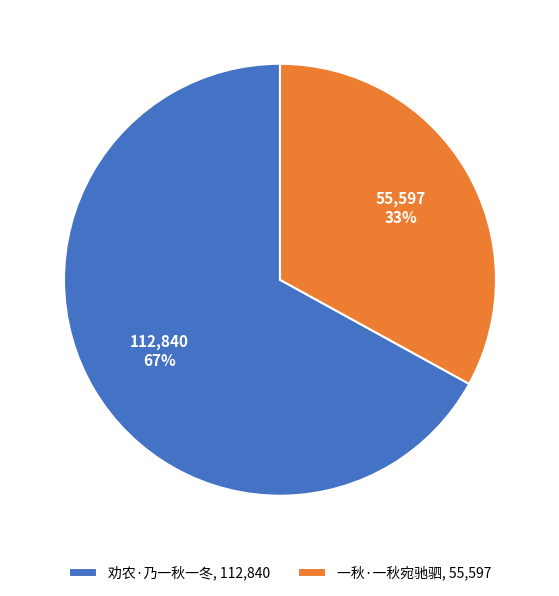

Approximately how many times larger is the value at 一秋·一秋宛驰驷 compared to 劝农·乃一秋一冬?

0.5